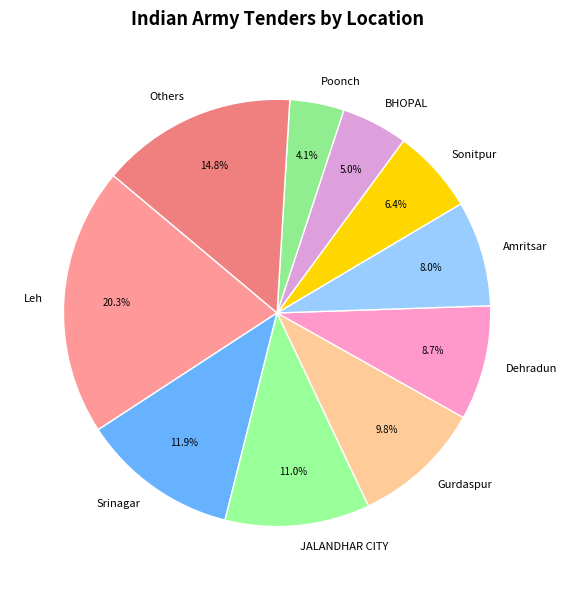

Combined, what portion of the pie is Gurdaspur and Leh?

30.1%